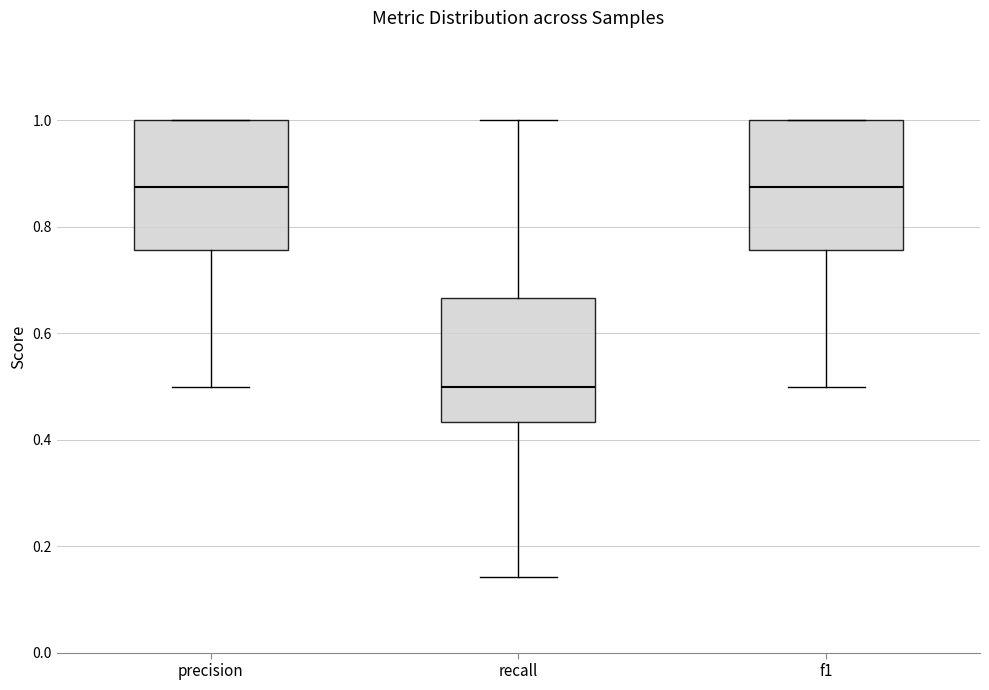

Where does the median line of the box for recall sit on the y-axis? The values are not printed on the chart, so give them approximately, as read against the axis.

0.50